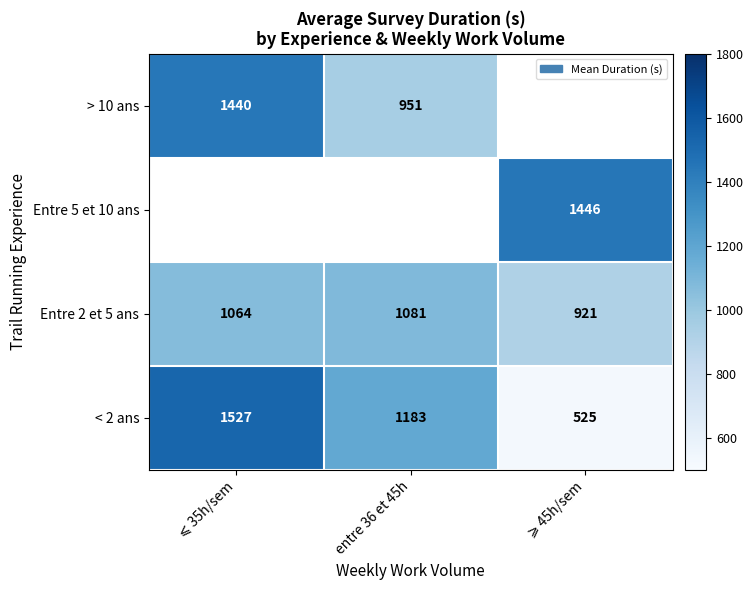

What is the minimum value for Entre 2 et 5 ans?

921